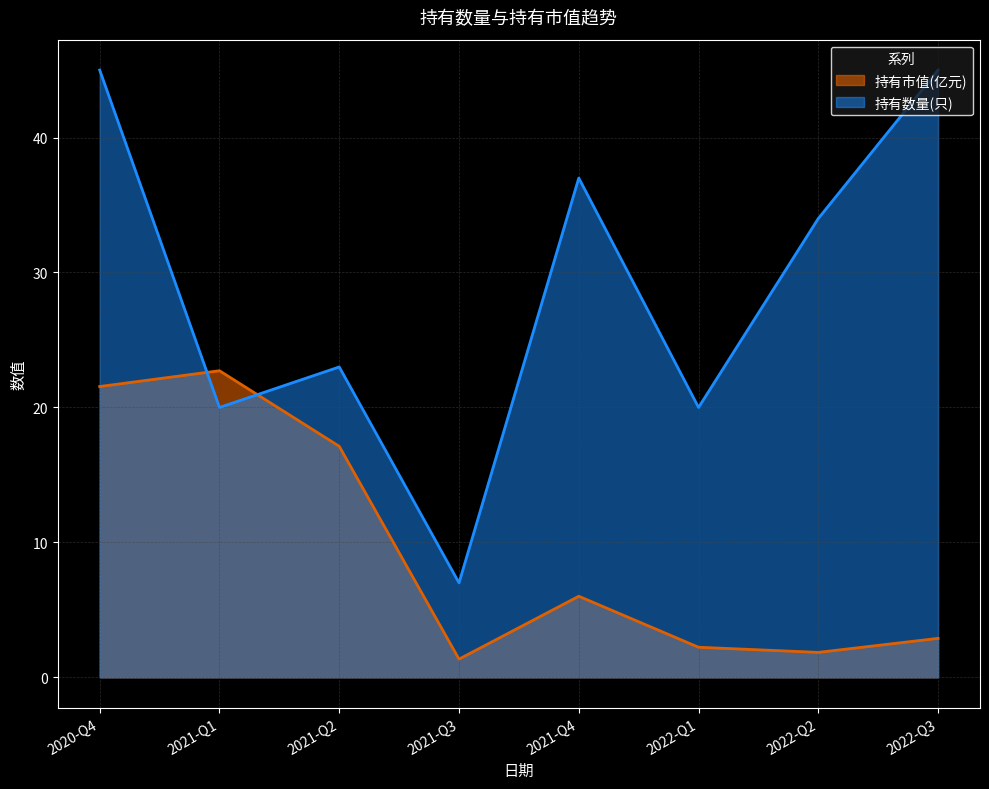

Reading left to right, extract all data points from this chart.

持有市值(亿元): 2020-Q4=21.6	2021-Q1=22.7	2021-Q2=17.1	2021-Q3=1.4	2021-Q4=6.0	2022-Q1=2.2	2022-Q2=1.9	2022-Q3=2.9
持有数量(只): 2020-Q4=45.0	2021-Q1=20.0	2021-Q2=23.0	2021-Q3=7.0	2021-Q4=37.0	2022-Q1=20.0	2022-Q2=34.0	2022-Q3=45.0